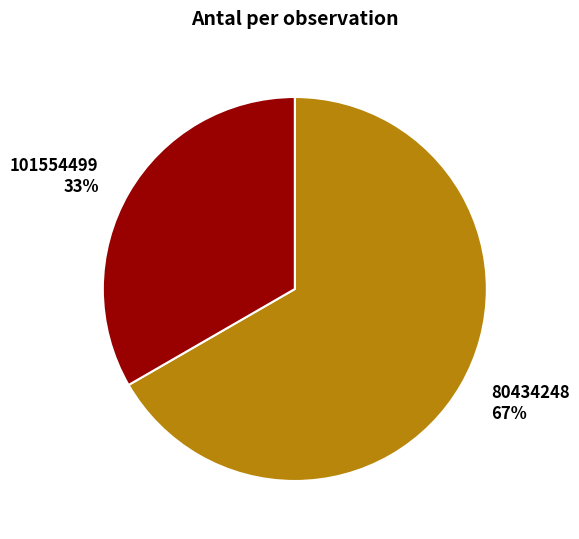

Is it true that 80434248 is 81% of the pie?

False